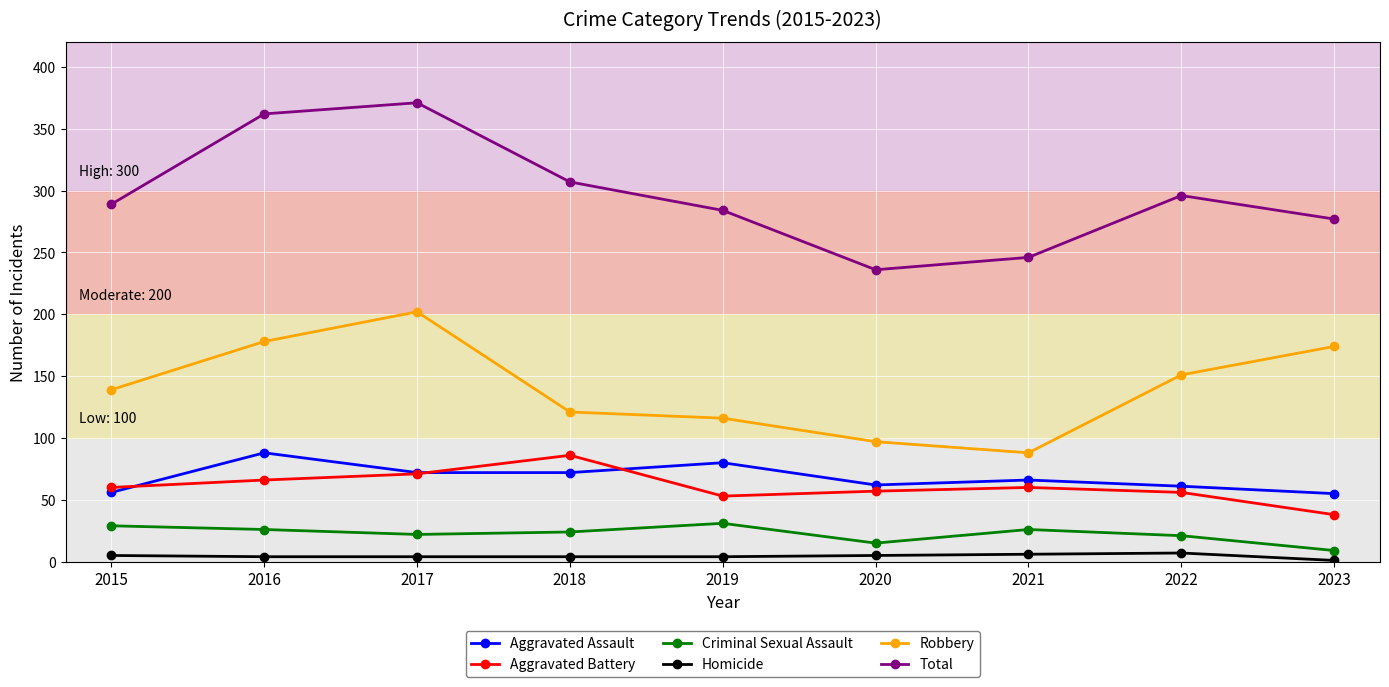

Does the chart display data point markers on the line(s)?

Yes